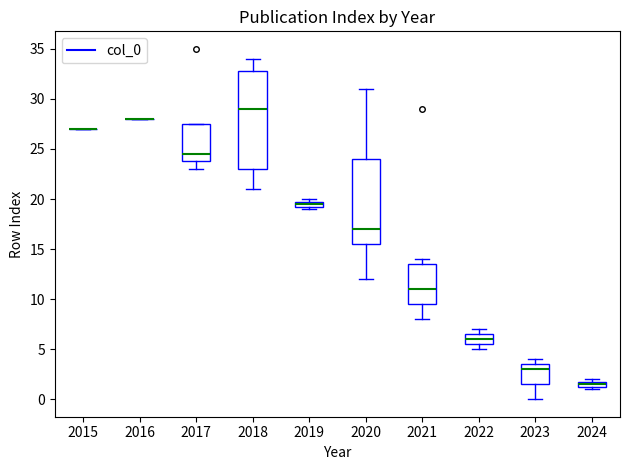

Where is the upper edge of the box at x = 2017 on the y-axis? The values are not printed on the chart, so give them approximately, as read against the axis.

27.5